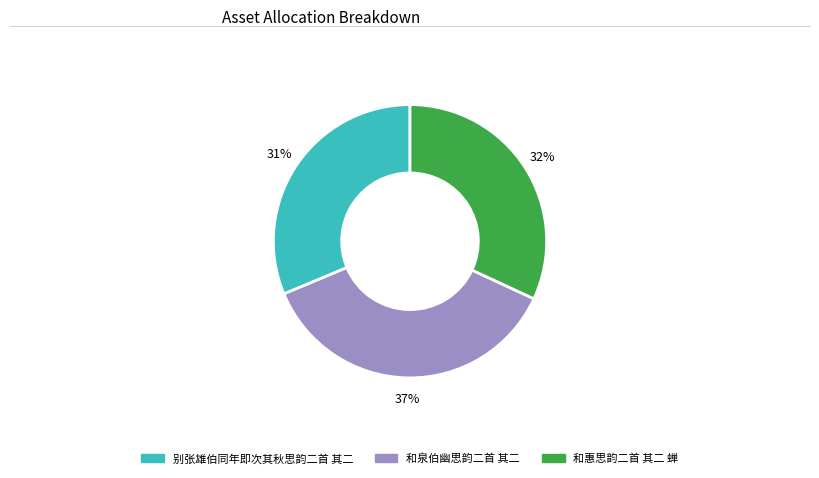

To the nearest percent, what is the difference between the 和惠思韵二首 其二 蝉 and 和泉伯幽思韵二首 其二 slice percentages?

5%